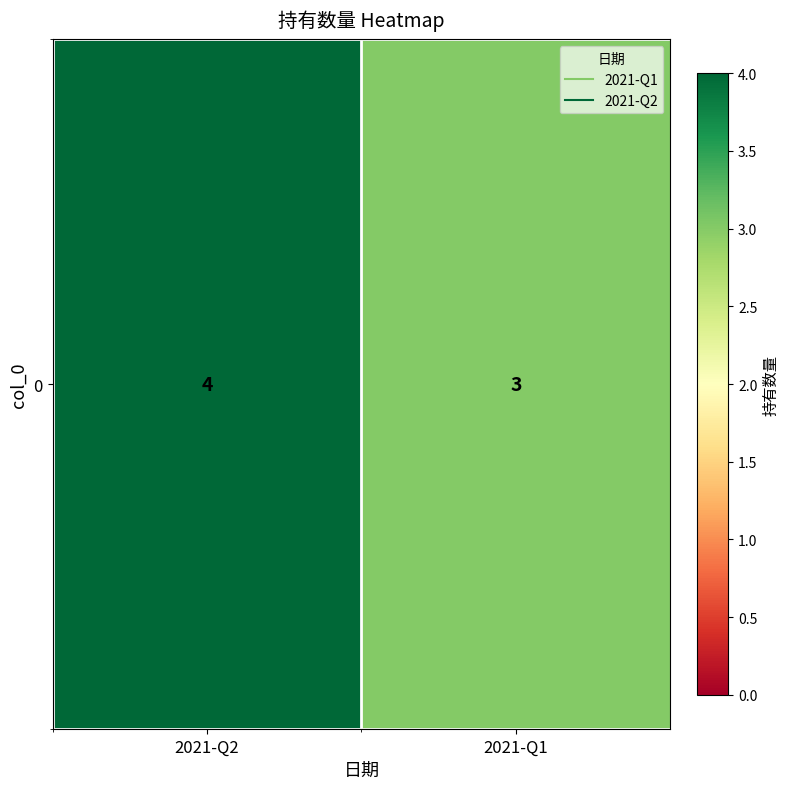

Reading right to left, transcribe all the data shown in this chart.

3	4